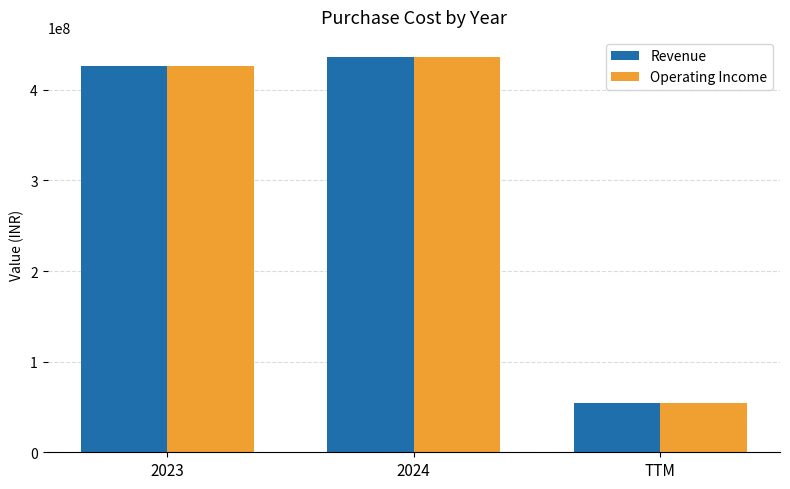

What is the total value across all series at 2023?

853072000